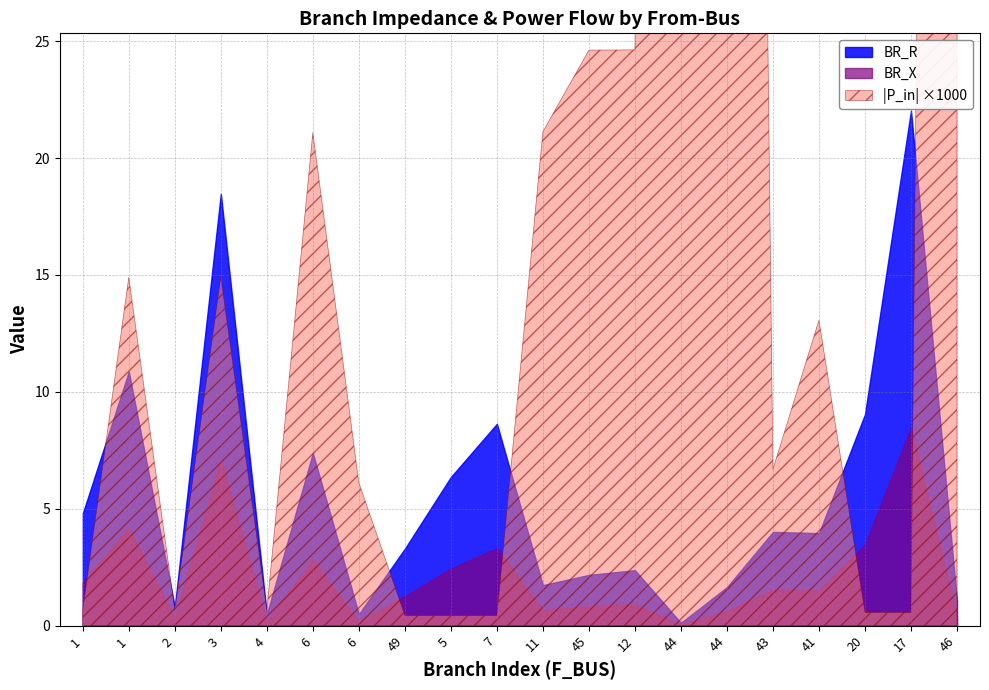

Which series changed the most between 1 and 41?

BR_R